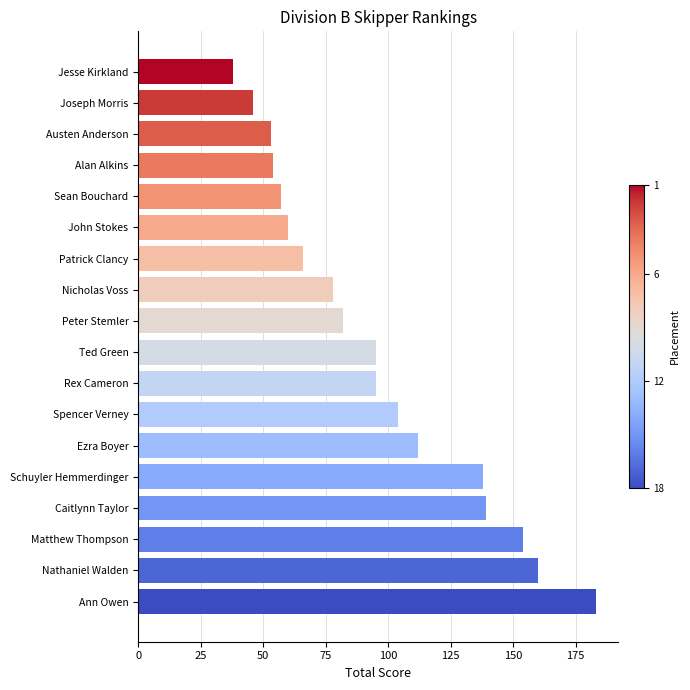

Is it true that the value at Joseph Morris is 18?

False